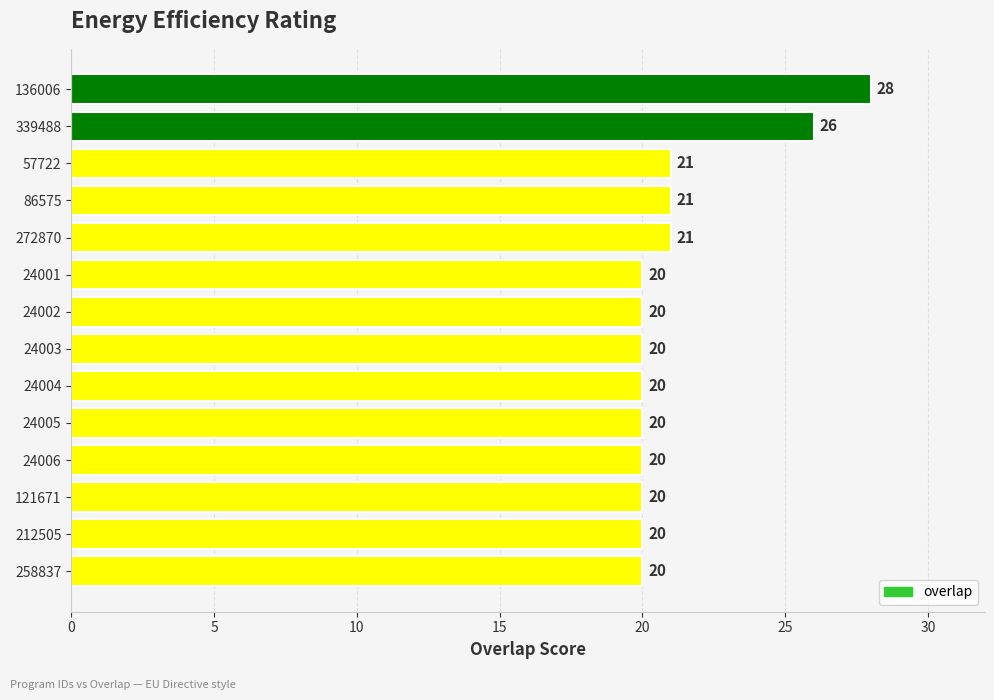

Count the values in the range 20 to 21.

12